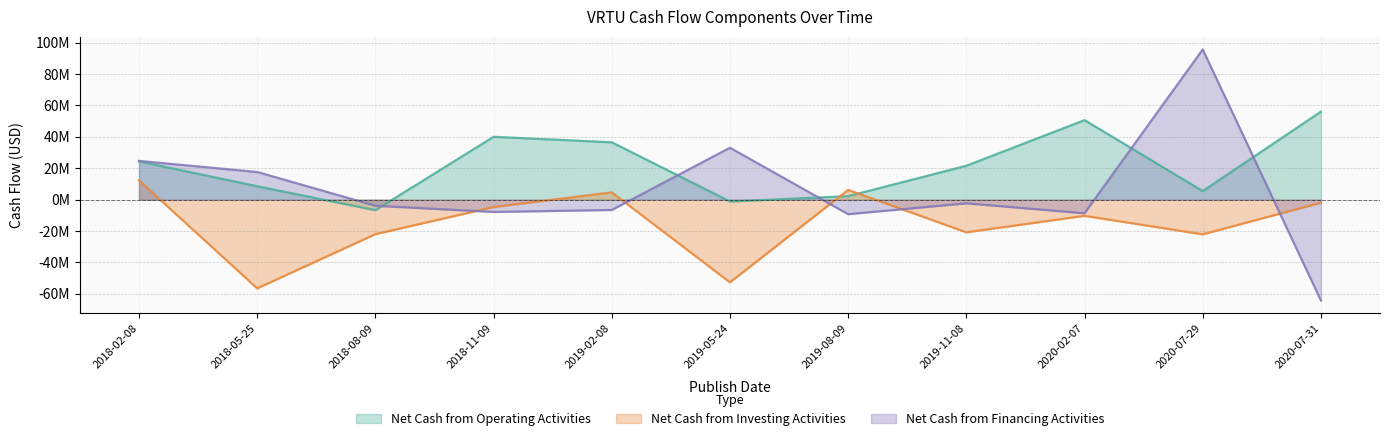

At which category does Net Cash from Investing Activities reach its first local valley?

2018-05-25